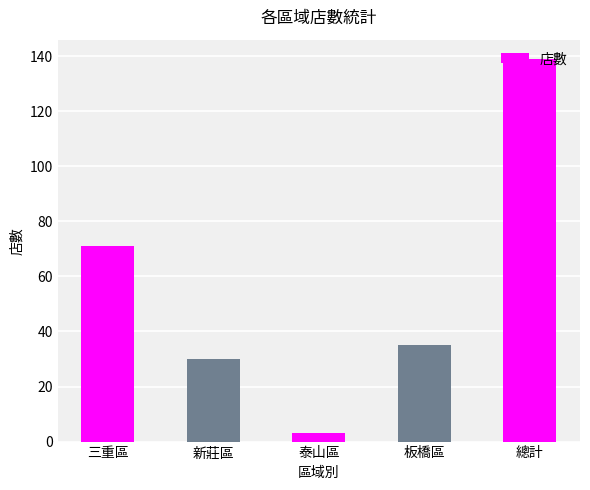

What is the greatest value displayed?

139